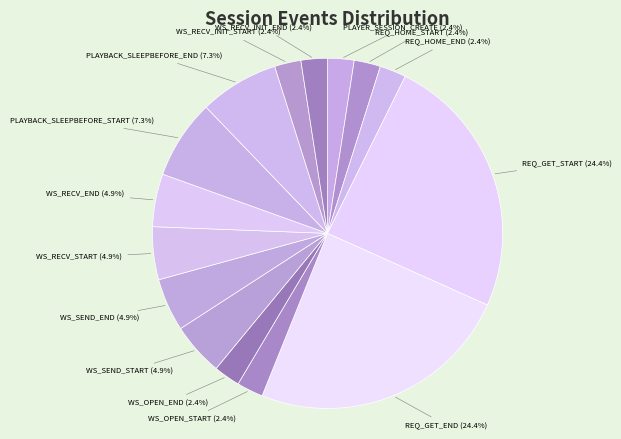

What is the ratio of the value at WS_RECV_INIT_START to the value at WS_SEND_END?

0.5